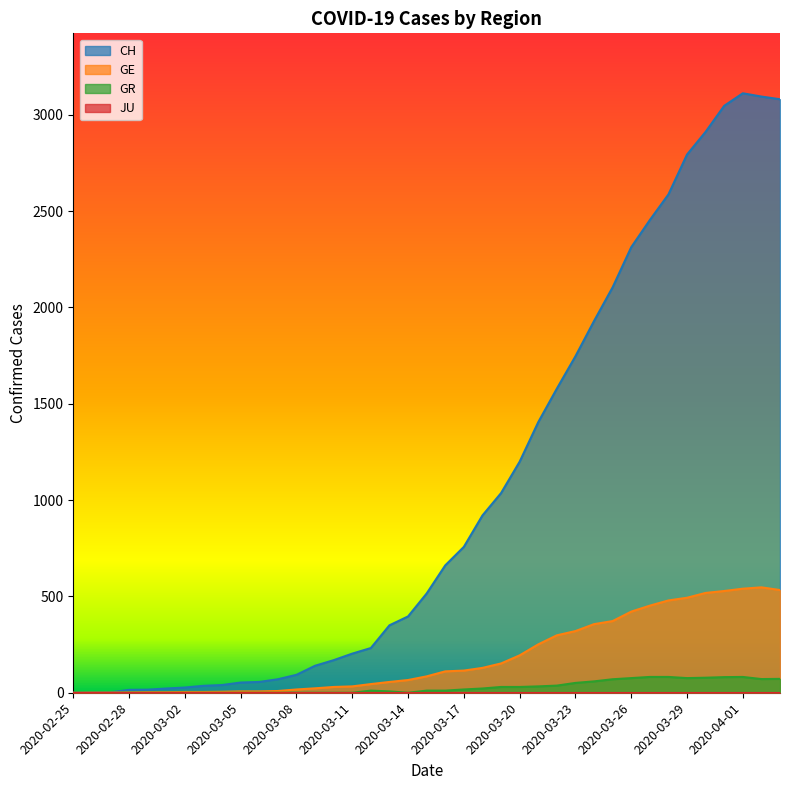

True or false: GE has a value of 3 at 2020-03-01.

True